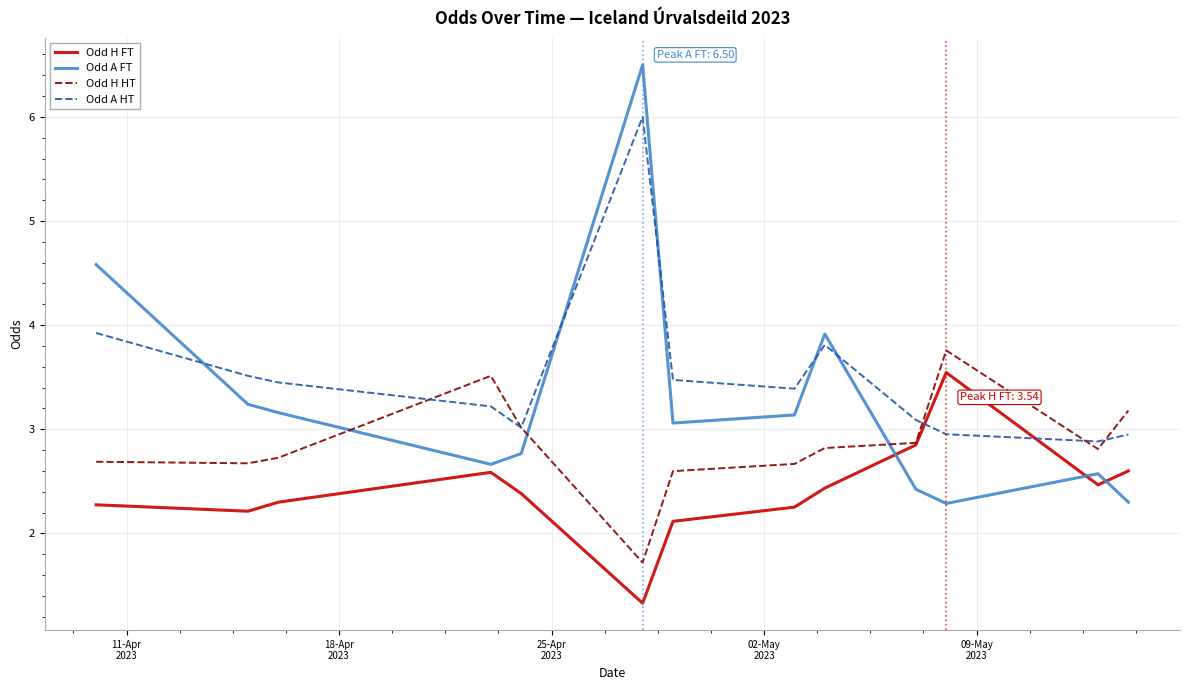

Which series ends up on top after the final intersection of Odd A FT and Odd H HT?

Odd H HT